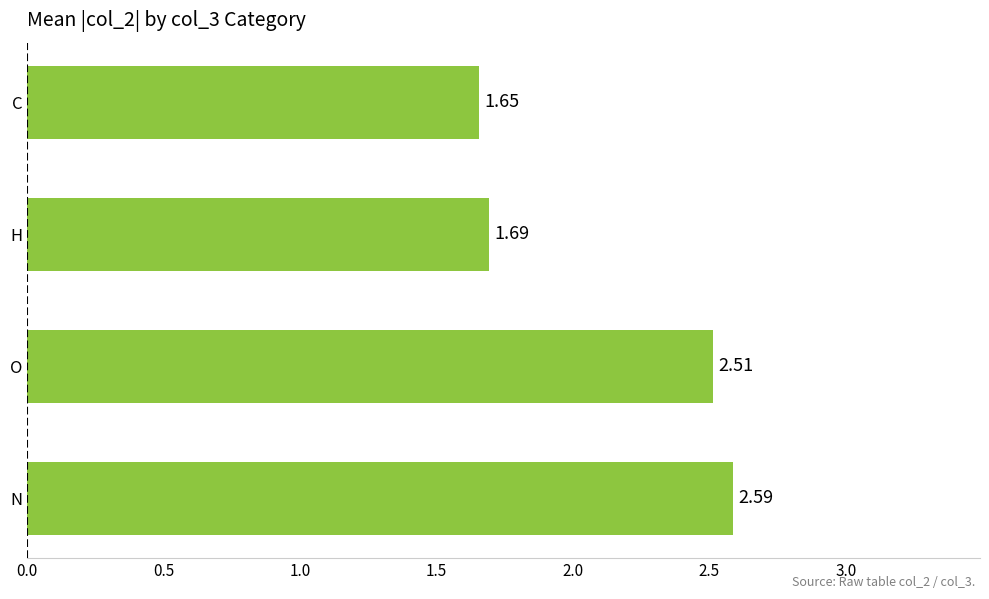

Which label corresponds to the smallest value in the chart?

C